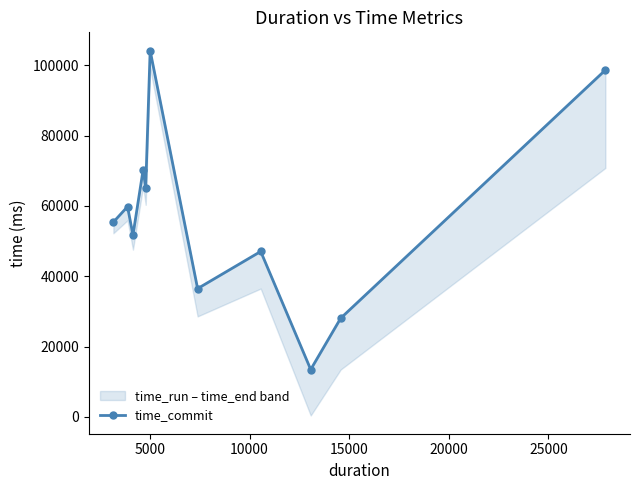

What is the value of the time_commit point at the 4th from the left?

70314